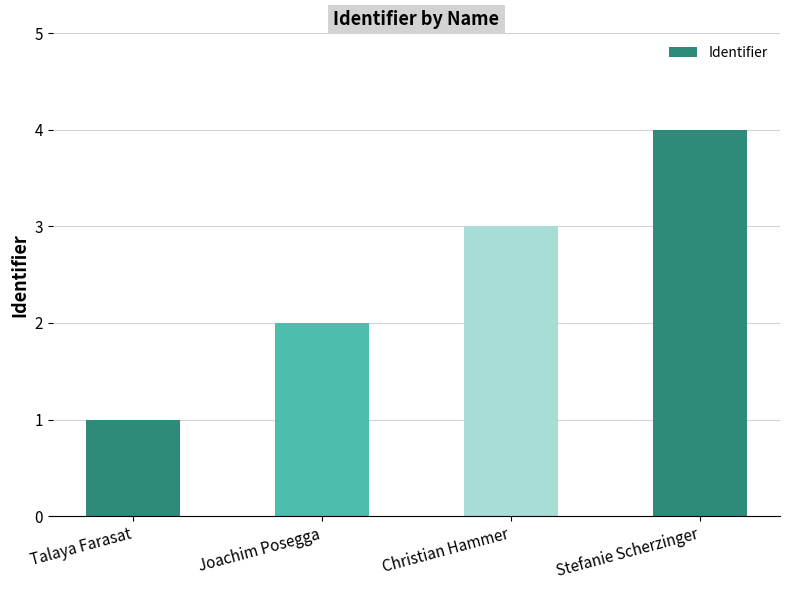

Rank the categories by value from highest to lowest.

Stefanie Scherzinger, Christian Hammer, Joachim Posegga, Talaya Farasat